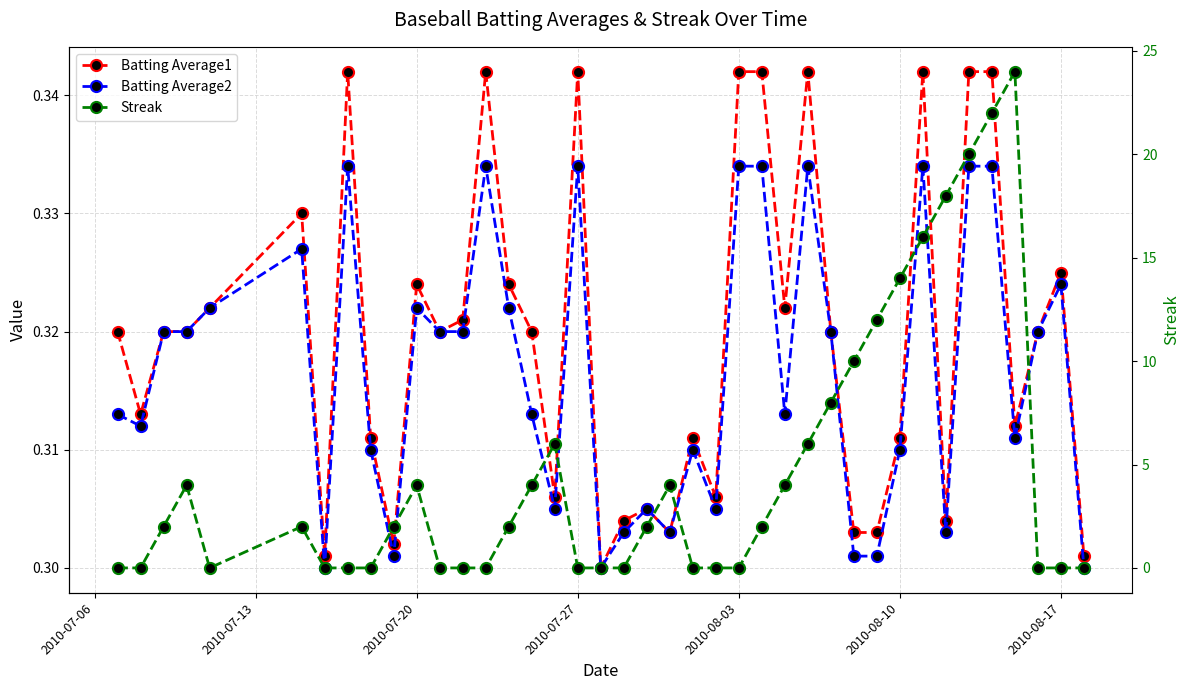

How many times do Batting Average2 and Streak cross each other?

12